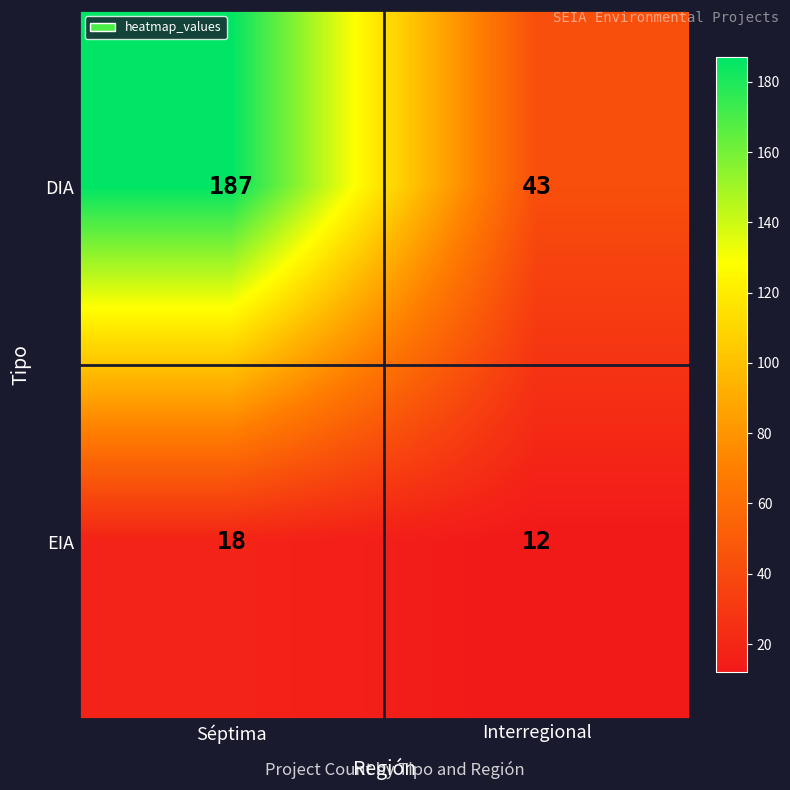

What value does the EIA series have at Séptima?

18